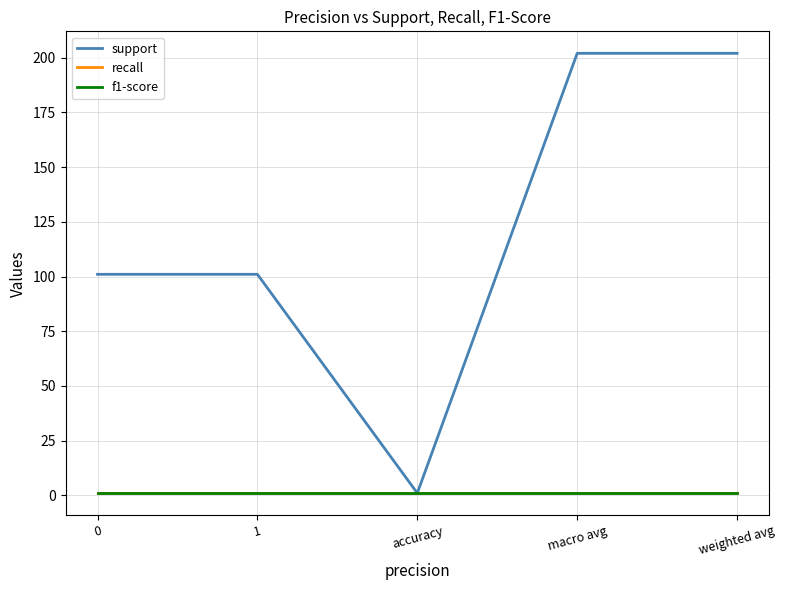

Rank the series by their maximum value, from highest to lowest.

support, recall, f1-score